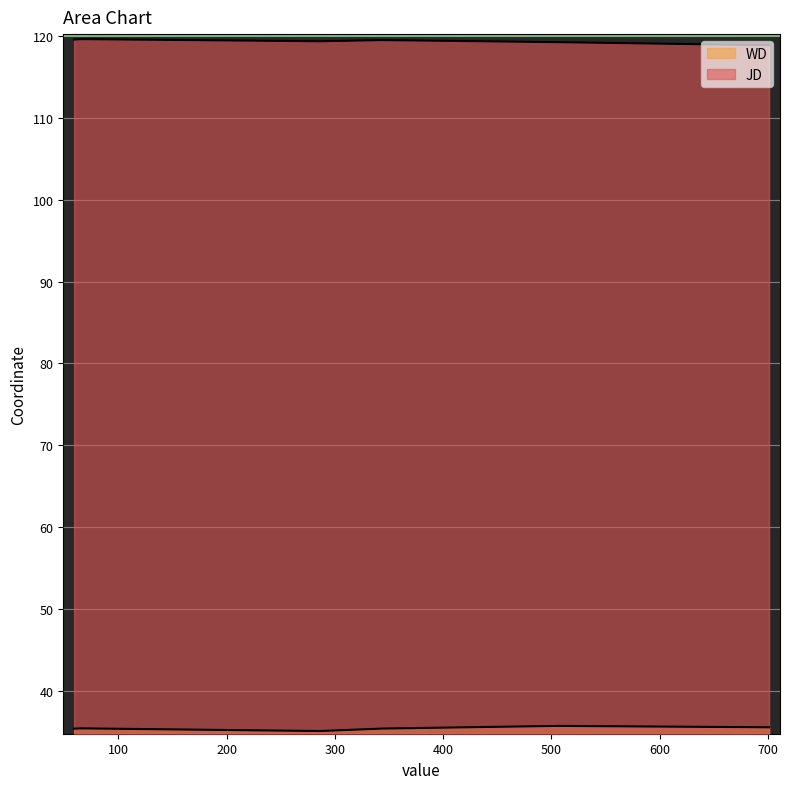

List the series in order of their overall mean, highest first.

JD, WD